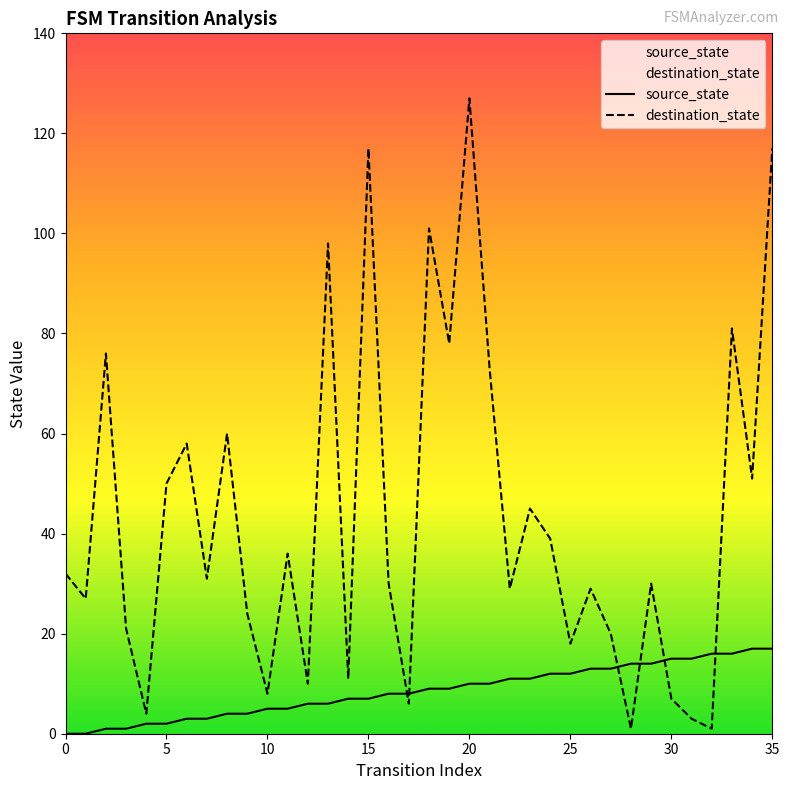

How many data points in destination_state are above 31?

17